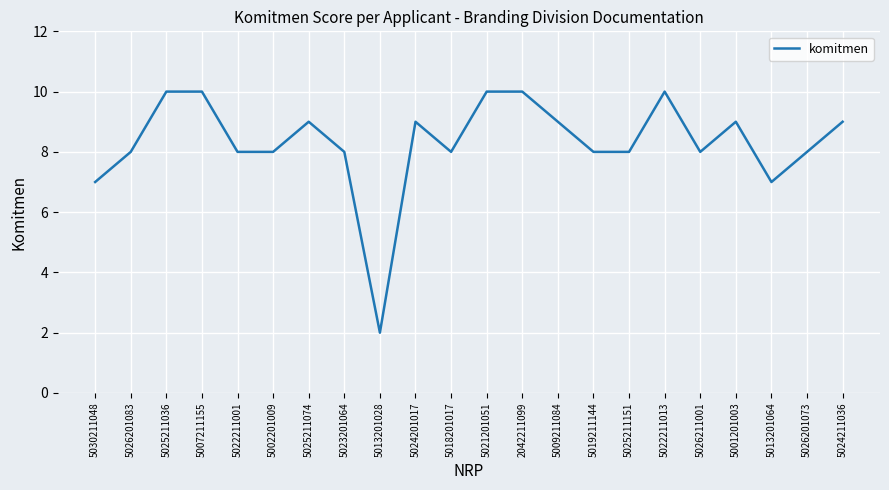

What value does the data have at 5025211074?

9